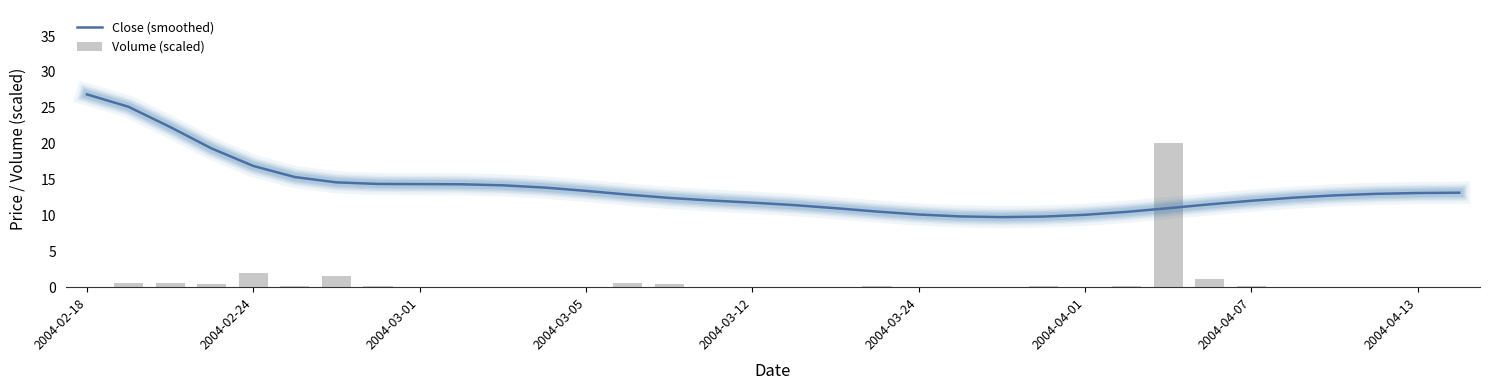

What is the maximum value for Close (smoothed)?

26.9